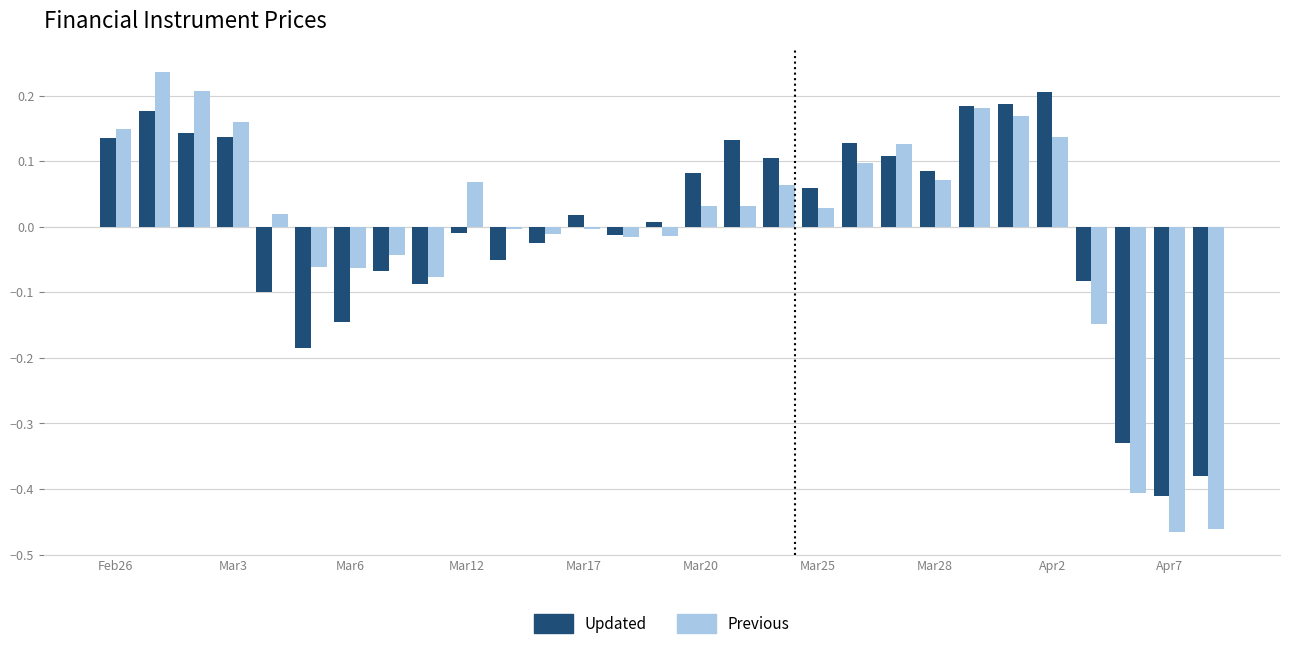

How many values in Previous are above zero?

16